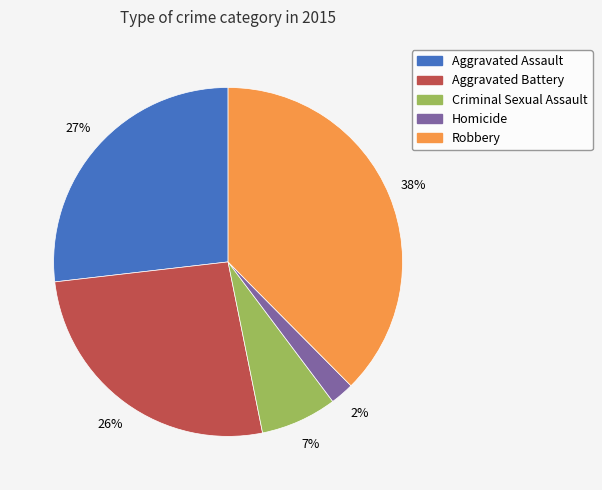

Between Aggravated Assault and Criminal Sexual Assault, which is larger?

Aggravated Assault